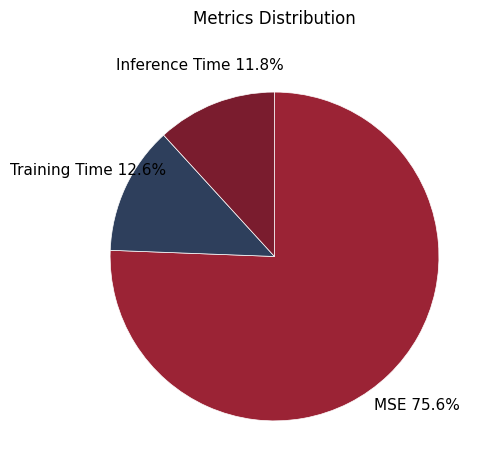

The MSE slice represents 76% of the pie. True or false?

True